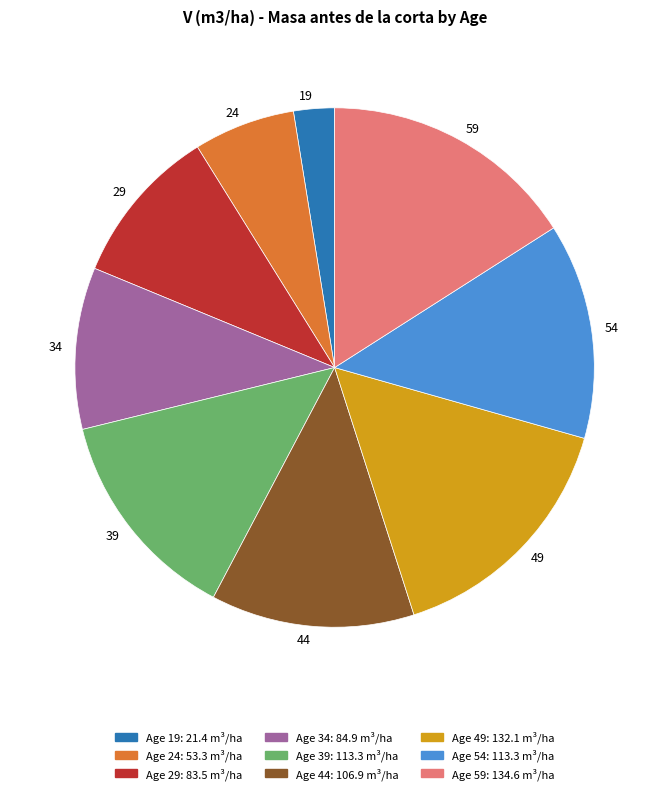

Is 34 the majority of the pie?

No